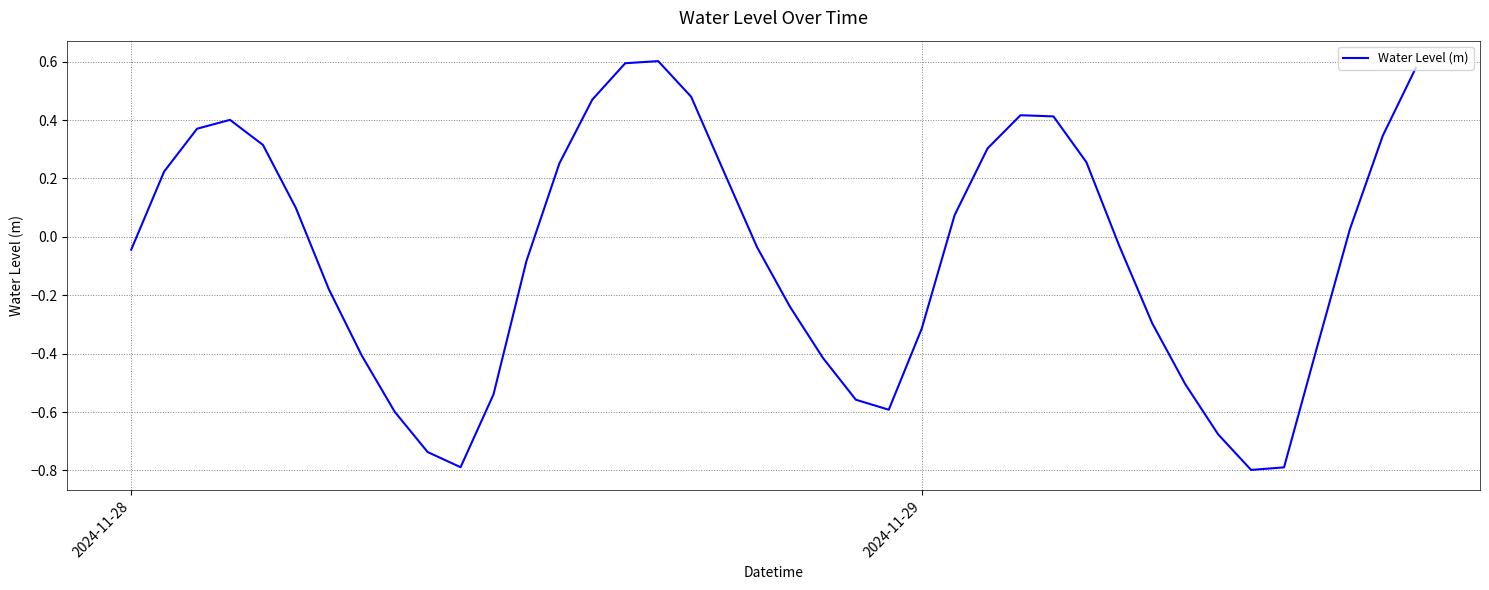

What is the minimum value shown in the chart?

-0.8